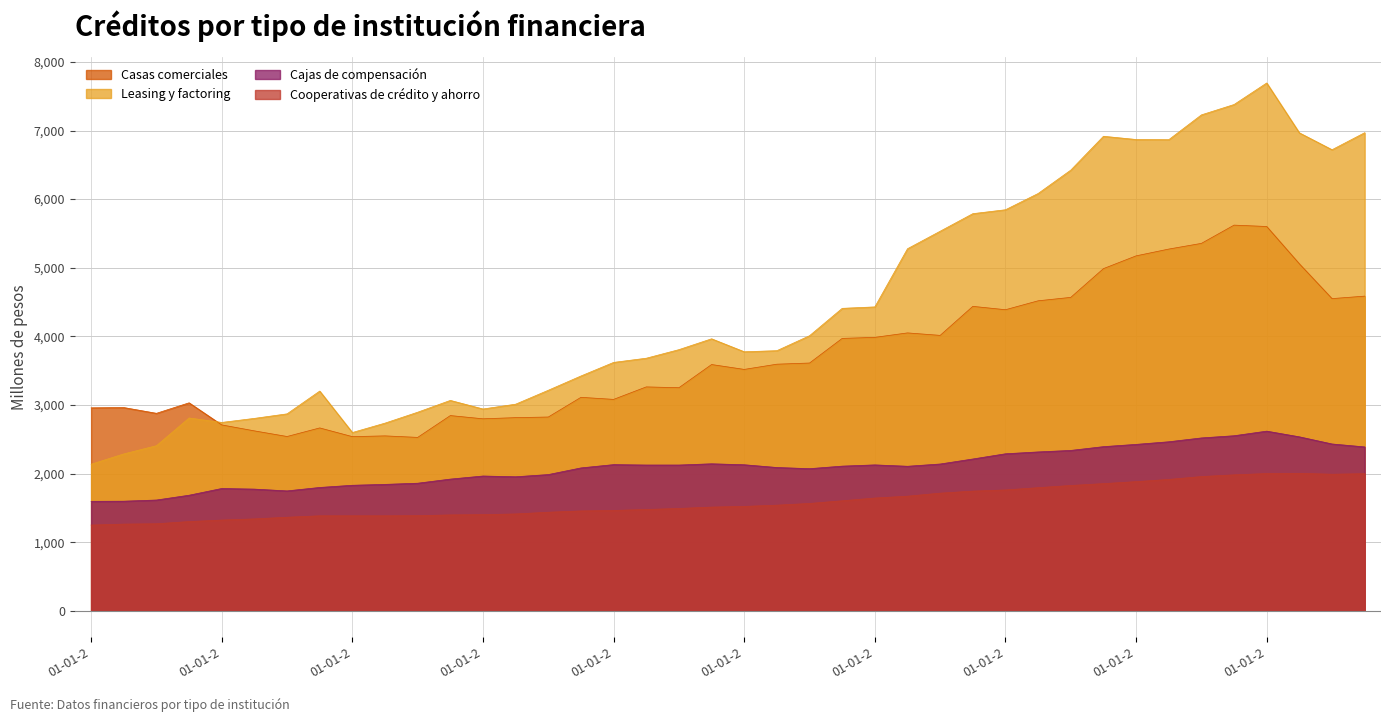

Reading right to left, what are all the values shown in this chart?

Casas comerciales: 4586	4550	5057	5601	5621	5355	5272	5173	4987	4568	4518	4388	4437	4014	4050	3985	3970	3611	3594	3518	3589	3251	3263	3081	3111	2824	2815	2798	2845	2527	2549	2538	2665	2540	2622	2709	3031	2878	2962	2958
Leasing y factoring: 6968	6720	6966	7693	7379	7228	6866	6869	6916	6423	6082	5845	5788	5532	5277	4429	4408	4009	3791	3775	3964	3806	3681	3620	3422	3214	3011	2941	3066	2894	2735	2598	3202	2870	2804	2745	2810	2406	2286	2136
Cajas de compensación: 2388	2431	2535	2618	2551	2519	2463	2425	2392	2337	2315	2288	2212	2139	2106	2126	2108	2071	2088	2128	2142	2124	2124	2130	2082	1985	1953	1964	1919	1859	1842	1829	1797	1747	1773	1782	1684	1614	1597	1595
Cooperativas de crédito y ahorro: 1998	1990	2003	2000	1981	1956	1914	1882	1853	1826	1794	1761	1744	1714	1670	1643	1603	1564	1539	1521	1511	1491	1476	1462	1455	1436	1411	1401	1397	1386	1384	1384	1384	1363	1339	1322	1300	1268	1263	1249